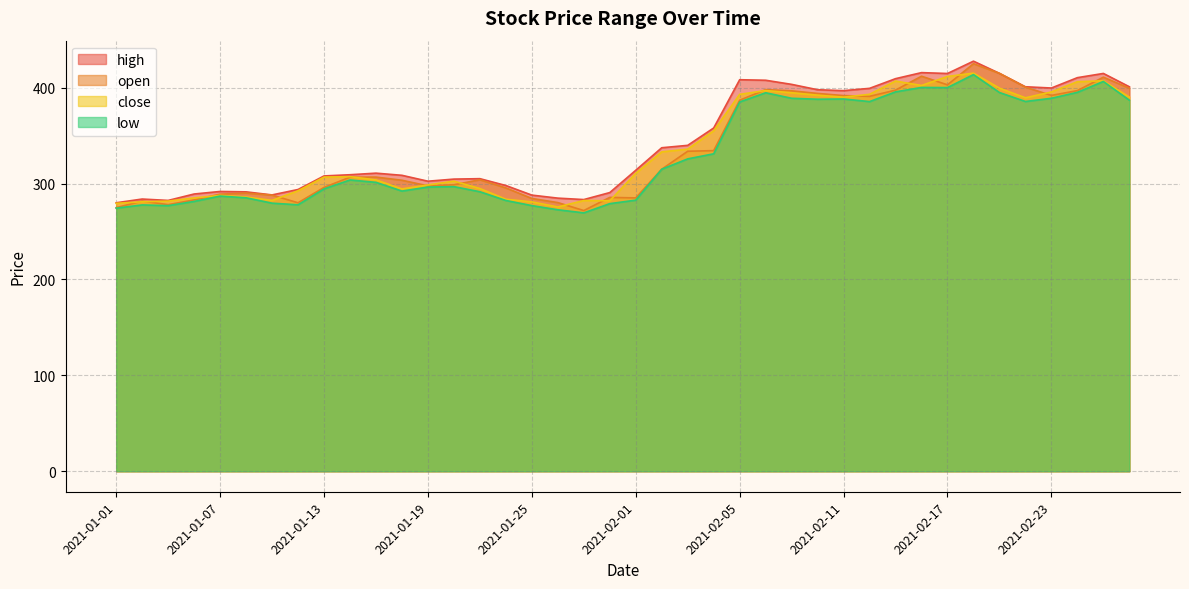

Reading right to left, what are all the values shown in this chart?

high: 2021-02-26=401.0	2021-02-25=414.9	2021-02-24=410.5	2021-02-23=399.7	2021-02-22=401.0	2021-02-19=415.0	2021-02-18=427.7	2021-02-17=414.9	2021-02-16=415.8	2021-02-15=409.4	2021-02-12=399.4	2021-02-11=396.9	2021-02-10=397.9	2021-02-09=403.5	2021-02-08=407.8	2021-02-05=408.4	2021-02-04=358.0	2021-02-03=339.9	2021-02-02=337.4	2021-02-01=313.9	2021-01-29=290.6	2021-01-28=283.4	2021-01-27=284.9	2021-01-25=288.0	2021-01-22=298.0	2021-01-21=305.1	2021-01-20=304.7	2021-01-19=302.5	2021-01-18=308.6	2021-01-15=310.9	2021-01-14=309.2	2021-01-13=308.0	2021-01-12=293.9	2021-01-11=288.2	2021-01-08=291.4	2021-01-07=291.8	2021-01-06=289.1	2021-01-05=282.4	2021-01-04=283.9	2021-01-01=280.0
open: 2021-02-26=399.5	2021-02-25=411.0	2021-02-24=397.0	2021-02-23=392.0	2021-02-22=400.6	2021-02-19=415.0	2021-02-18=425.1	2021-02-17=403.0	2021-02-16=412.0	2021-02-15=397.5	2021-02-12=391.0	2021-02-11=391.8	2021-02-10=394.1	2021-02-09=396.8	2021-02-08=398.0	2021-02-05=387.0	2021-02-04=334.4	2021-02-03=333.8	2021-02-02=315.0	2021-02-01=285.1	2021-01-29=285.6	2021-01-28=271.9	2021-01-27=280.2	2021-01-25=284.5	2021-01-22=295.5	2021-01-21=304.0	2021-01-20=298.8	2021-01-19=297.6	2021-01-18=303.5	2021-01-15=306.8	2021-01-14=306.7	2021-01-13=296.0	2021-01-12=280.0	2021-01-11=288.0	2021-01-08=290.1	2021-01-07=289.0	2021-01-06=283.0	2021-01-05=278.1	2021-01-04=281.9	2021-01-01=274.9
close: 2021-02-26=390.1	2021-02-25=407.2	2021-02-24=406.2	2021-02-23=395.6	2021-02-22=389.5	2021-02-19=399.6	2021-02-18=415.2	2021-02-17=411.8	2021-02-16=402.4	2021-02-15=406.9	2021-02-12=393.1	2021-02-11=390.1	2021-02-10=392.2	2021-02-09=394.8	2021-02-08=397.1	2021-02-05=393.1	2021-02-04=355.1	2021-02-03=335.9	2021-02-02=333.1	2021-02-01=310.7	2021-01-29=282.1	2021-01-28=282.4	2021-01-27=275.6	2021-01-25=280.9	2021-01-22=283.7	2021-01-21=294.9	2021-01-20=302.6	2021-01-19=298.6	2021-01-18=294.4	2021-01-15=303.9	2021-01-14=307.2	2021-01-13=306.8	2021-01-12=292.5	2021-01-11=282.5	2021-01-08=286.0	2021-01-07=287.7	2021-01-06=285.1	2021-01-05=281.8	2021-01-04=281.1	2021-01-01=279.4
low: 2021-02-26=387.0	2021-02-25=406.6	2021-02-24=395.2	2021-02-23=389.0	2021-02-22=385.6	2021-02-19=395.0	2021-02-18=413.7	2021-02-17=400.1	2021-02-16=400.3	2021-02-15=395.7	2021-02-12=385.6	2021-02-11=388.2	2021-02-10=388.0	2021-02-09=389.0	2021-02-08=394.8	2021-02-05=385.1	2021-02-04=331.1	2021-02-03=325.8	2021-02-02=315.0	2021-02-01=282.8	2021-01-29=279.1	2021-01-28=269.5	2021-01-27=272.7	2021-01-25=277.1	2021-01-22=282.4	2021-01-21=291.5	2021-01-20=296.9	2021-01-19=296.4	2021-01-18=292.2	2021-01-15=301.3	2021-01-14=303.8	2021-01-13=294.5	2021-01-12=277.9	2021-01-11=279.6	2021-01-08=285.2	2021-01-07=287.0	2021-01-06=281.4	2021-01-05=277.0	2021-01-04=277.8	2021-01-01=274.4